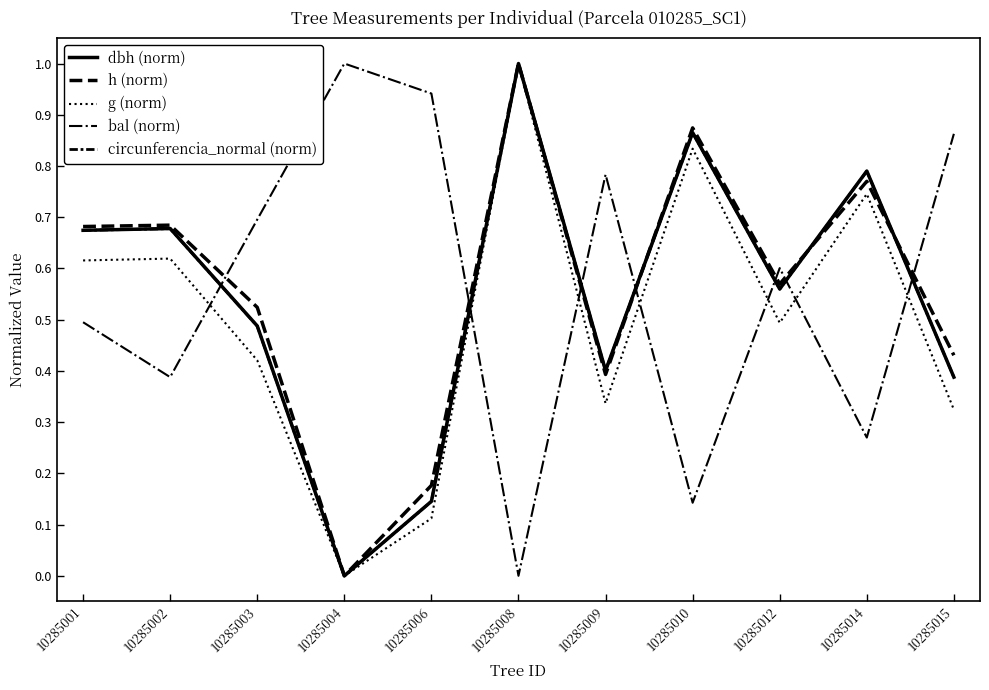

True or false: bal (norm) has more than 2 points higher than both neighbors.

True